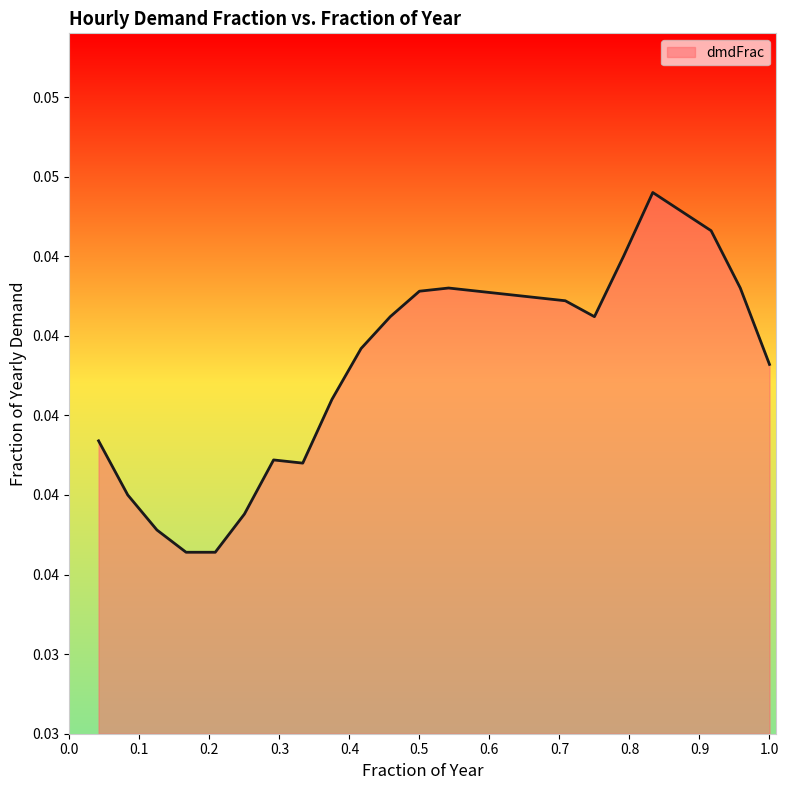

List the labels in order of value, largest first.

hr20, hr21, hr22, hr19, hr13, hr23, hr12, hr14, hr15, hr16, hr17, hr11, hr18, hr10, hr24, hr09, hr01, hr07, hr08, hr02, hr06, hr03, hr04, hr05